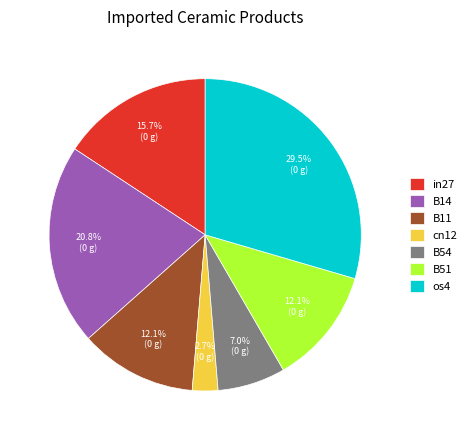

Is there any slice that represents more than half of the pie?

No